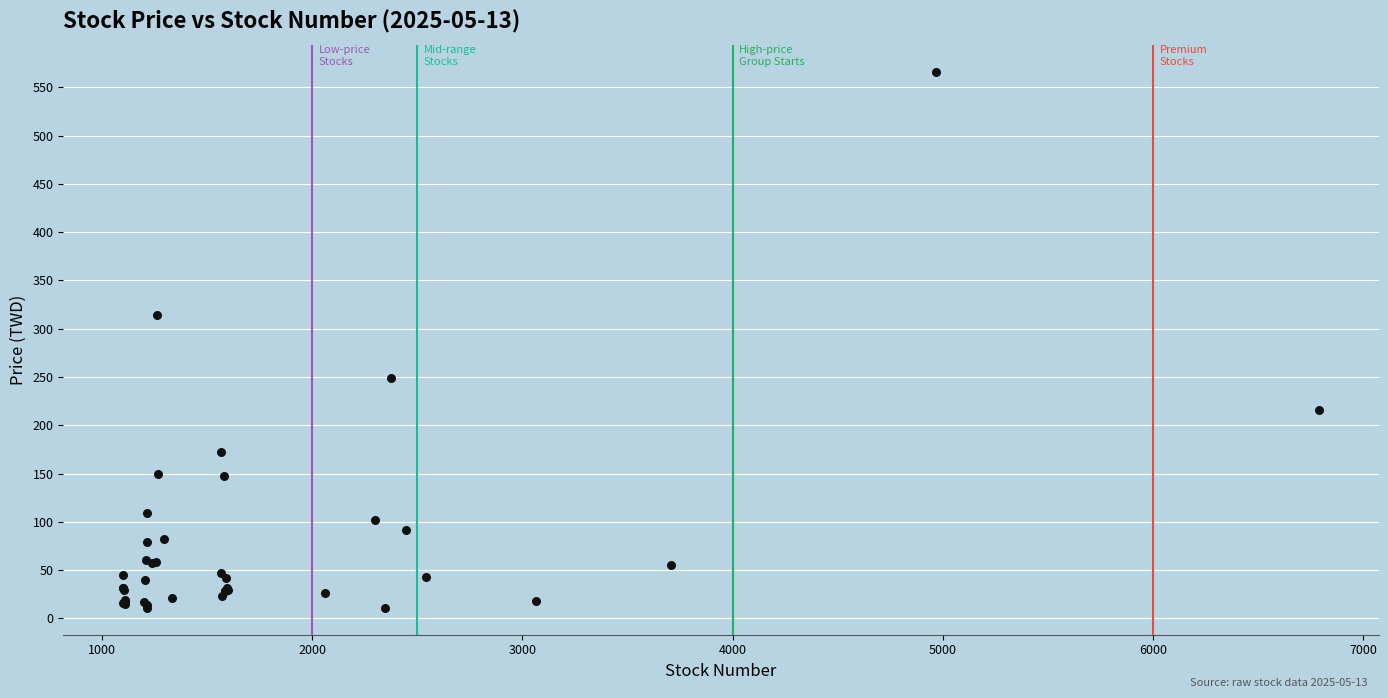

What Y value in the scatter plot is closest to 288?

314.0